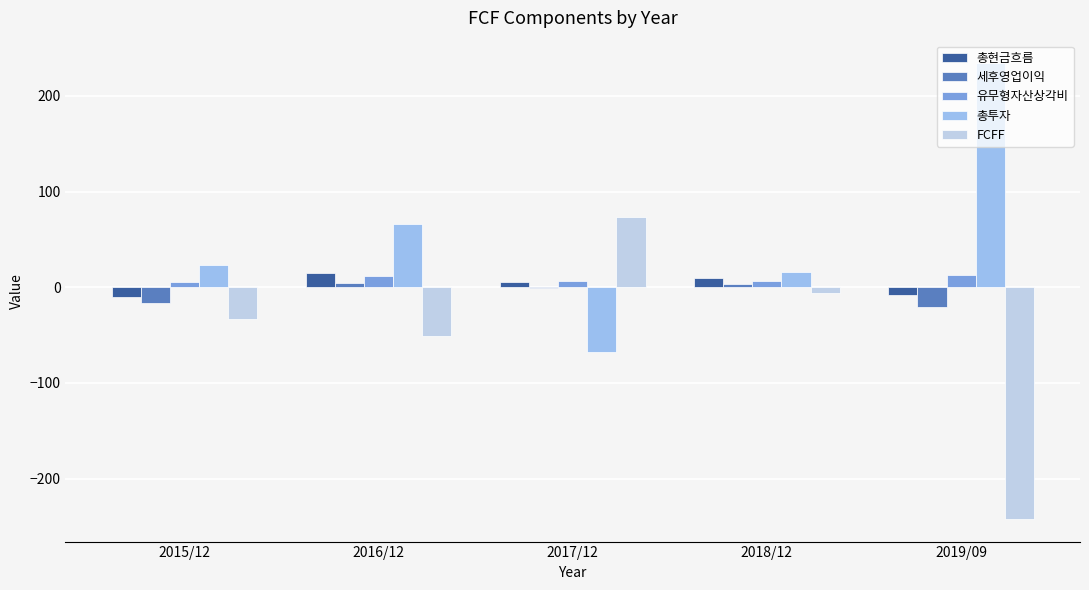

True or false: 세후영업이익 has a value of 3 at 2018/12.

True